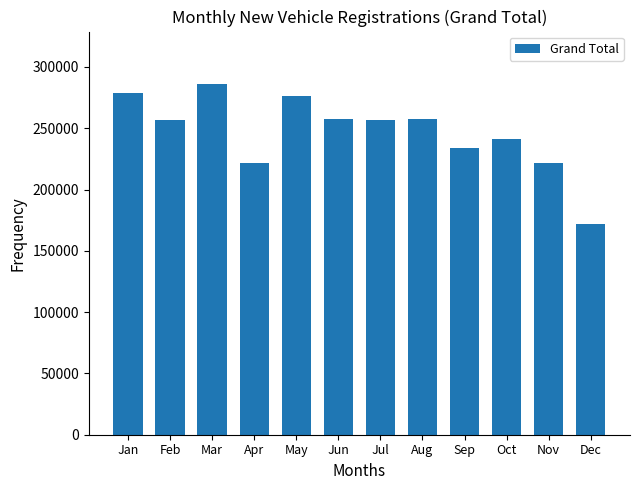

Approximately how many times larger is the value at Apr compared to Aug?

0.9